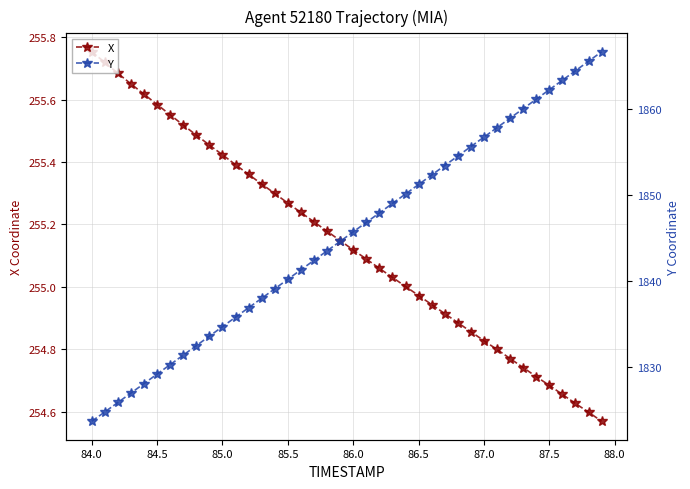

Is this an area chart (filled region under the line)?

No